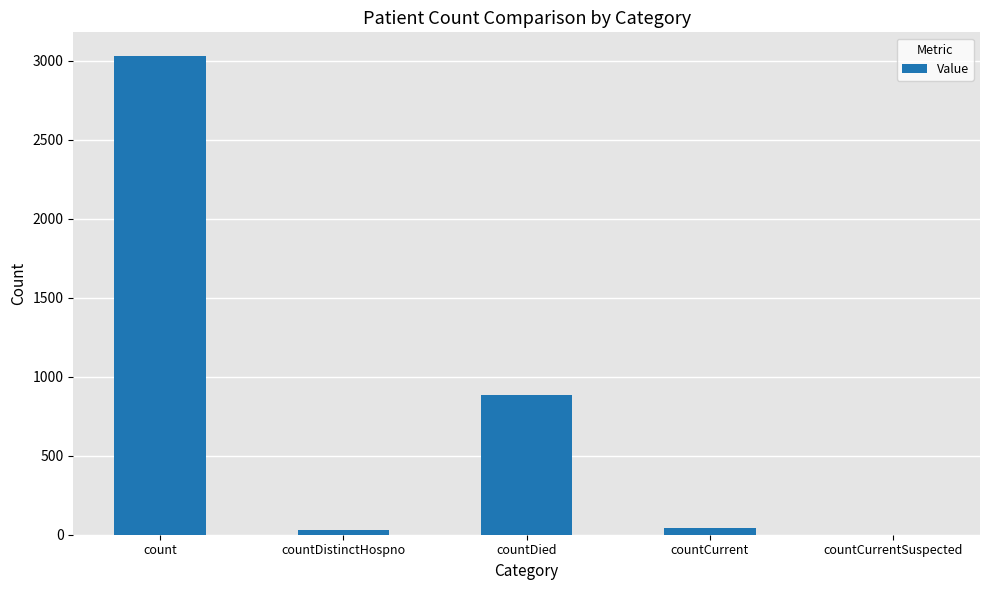

Between countDied and countCurrent, which is larger?

countDied